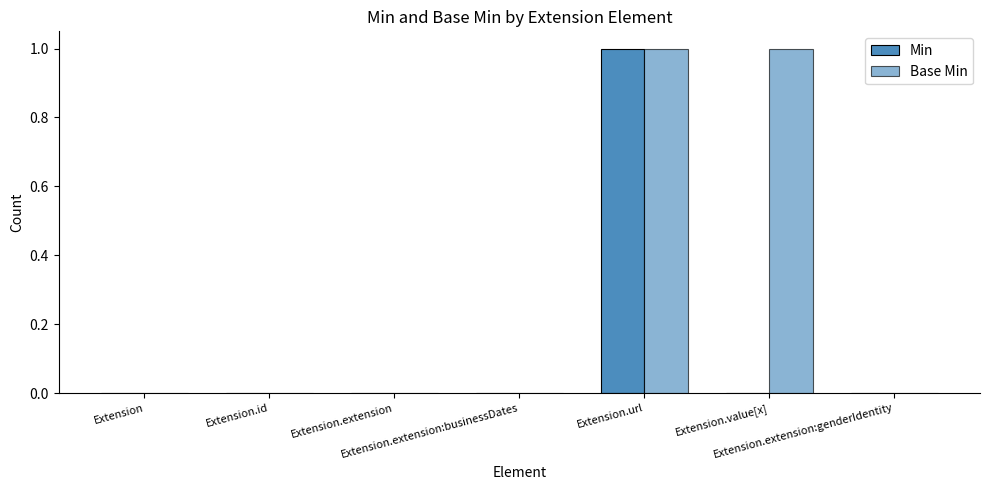

Reading left to right, what are all the values shown in this chart?

Min: Extension=0	Extension.id=0	Extension.extension=0	Extension.extension:businessDates=0	Extension.url=1	Extension.value[x]=0	Extension.extension:genderIdentity=0
Base Min: Extension=0	Extension.id=0	Extension.extension=0	Extension.extension:businessDates=0	Extension.url=1	Extension.value[x]=1	Extension.extension:genderIdentity=0